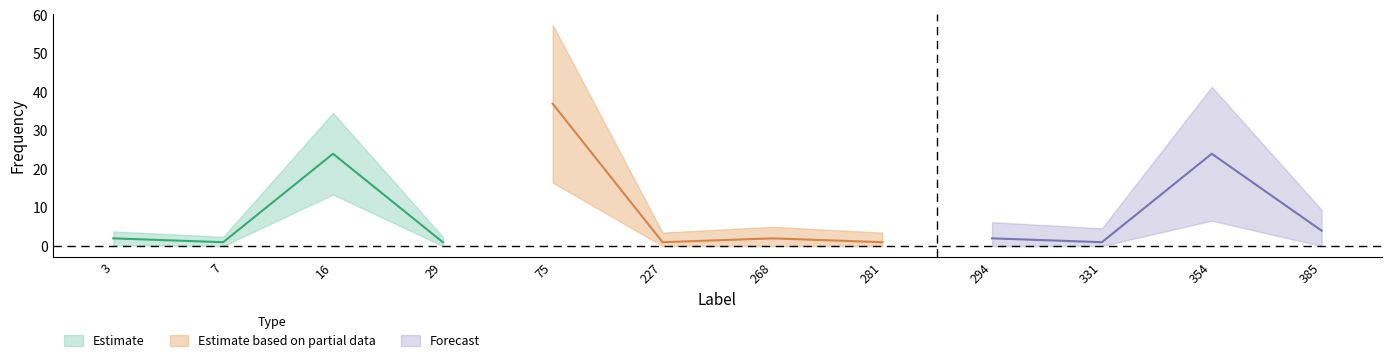

Which label corresponds to the largest value in the chart?

75